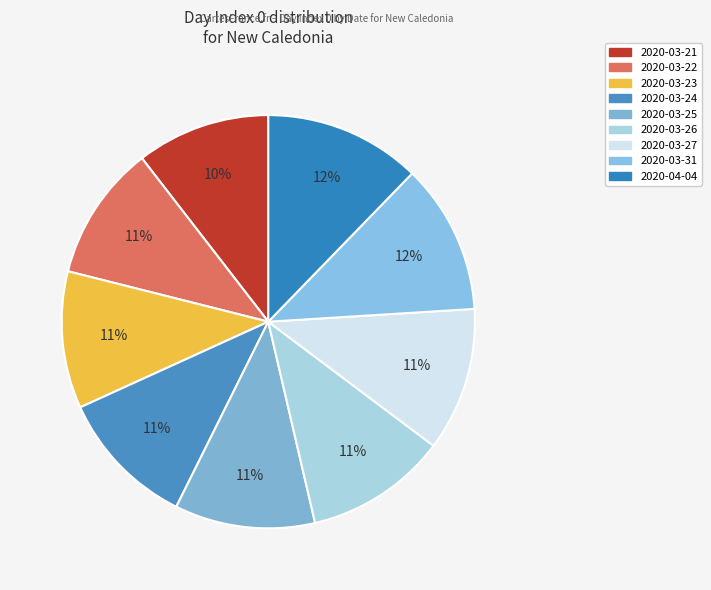

True or false: 2020-04-04 accounts for 18% of the total.

False